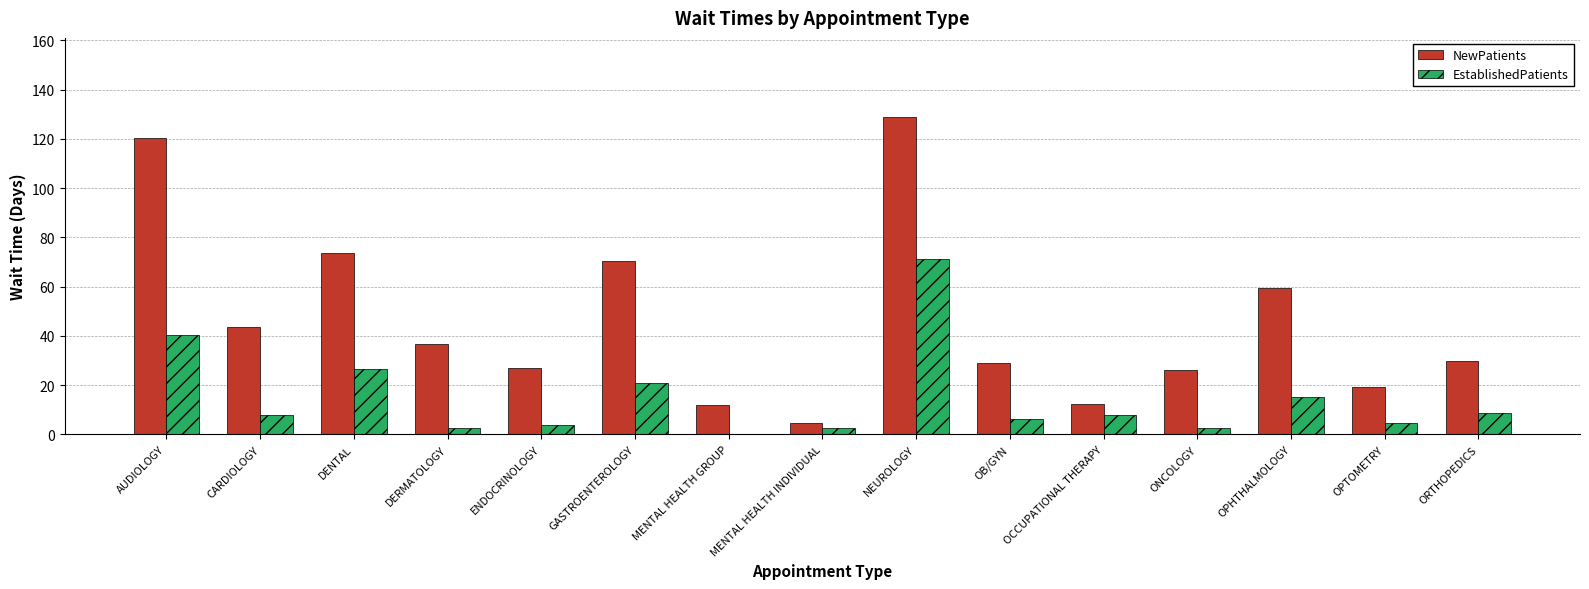

What is the maximum value for NewPatients?

128.8